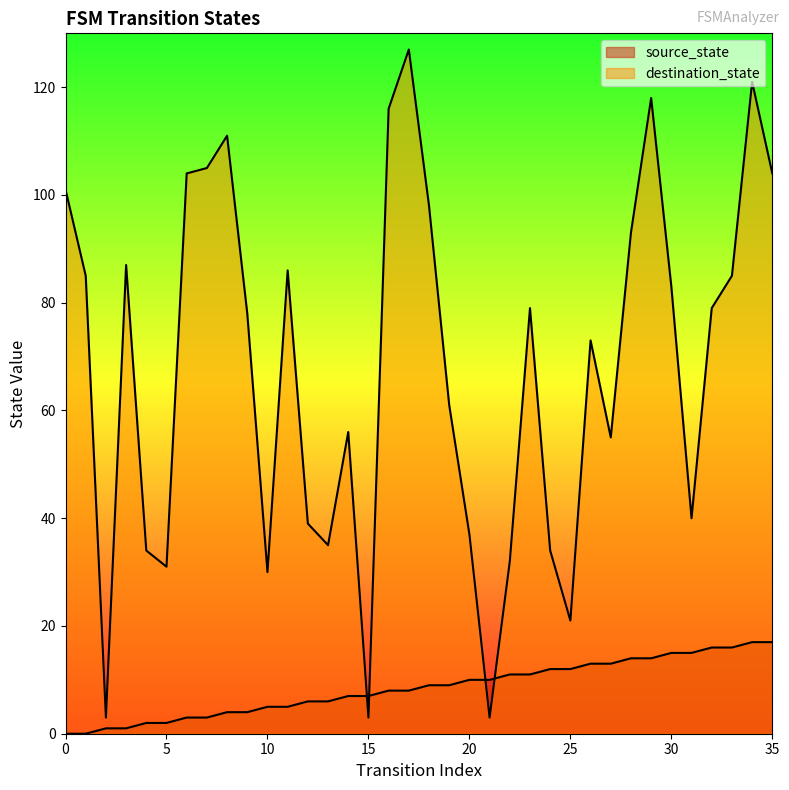

How many lines are shown in the chart?

2